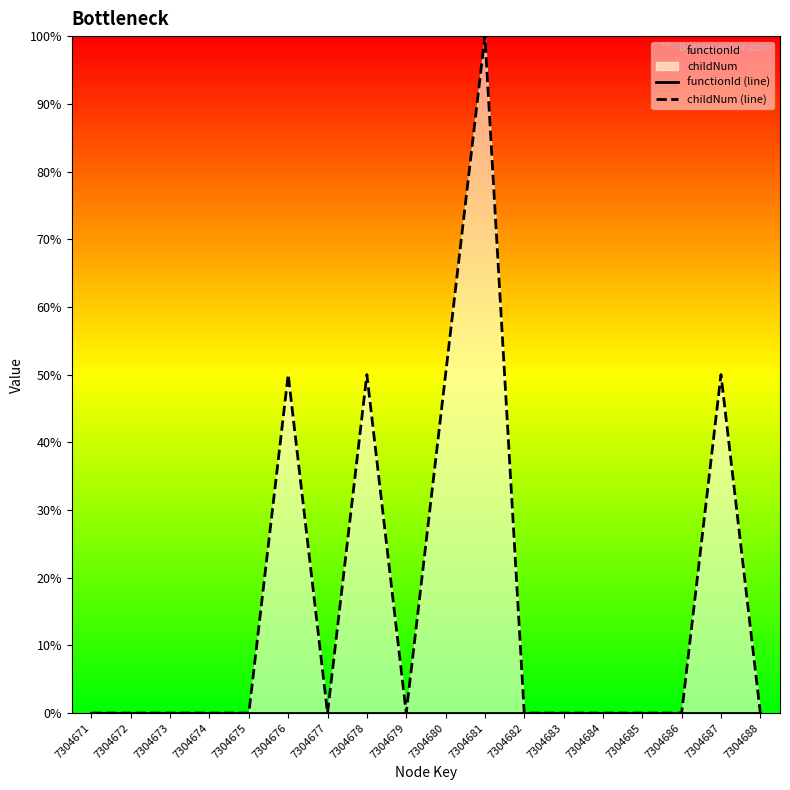

Between 7304682 and 7304683, which is larger?

7304682